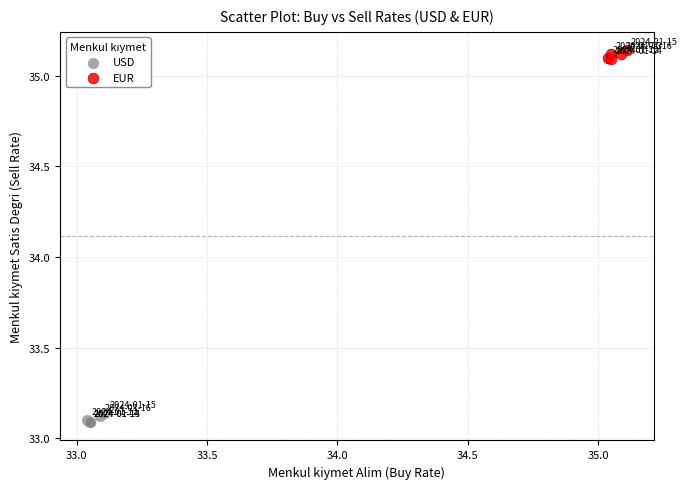

Which series contains the highest Y value?

EUR